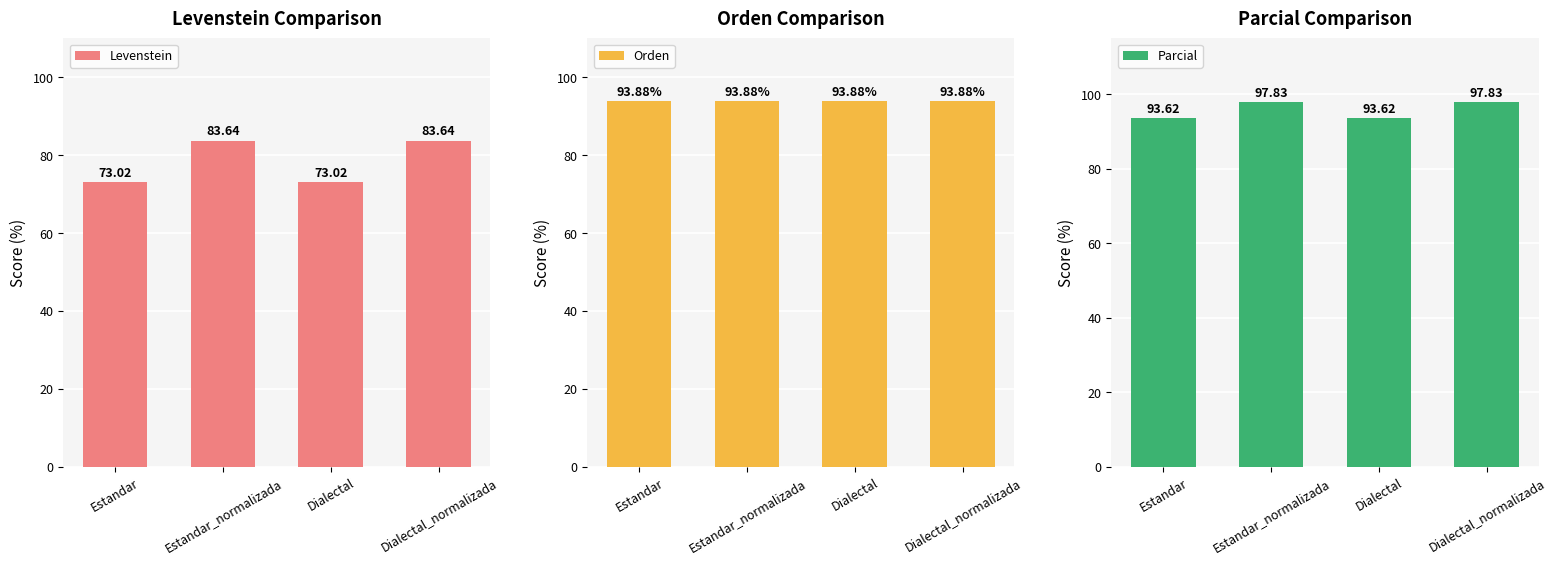

What is the approximate value of Orden at Dialectal?

93.9